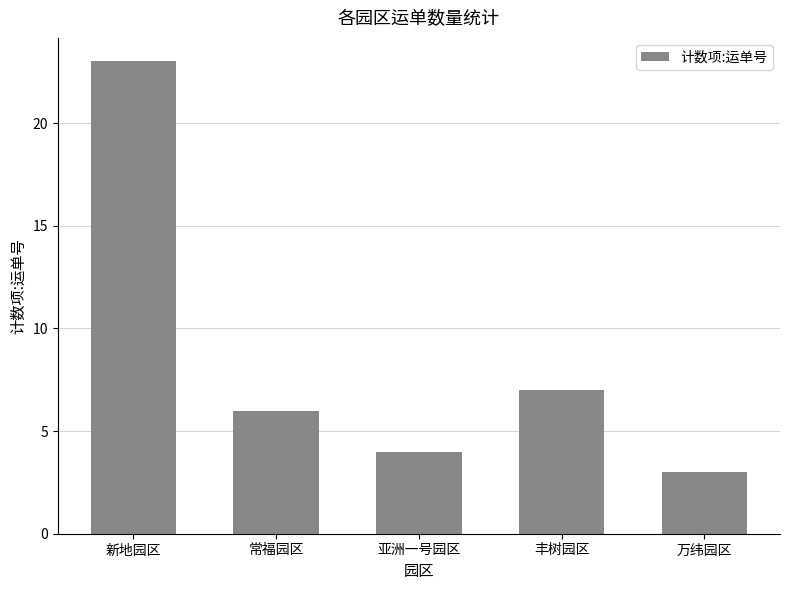

Where does the data first go above 6?

新地园区